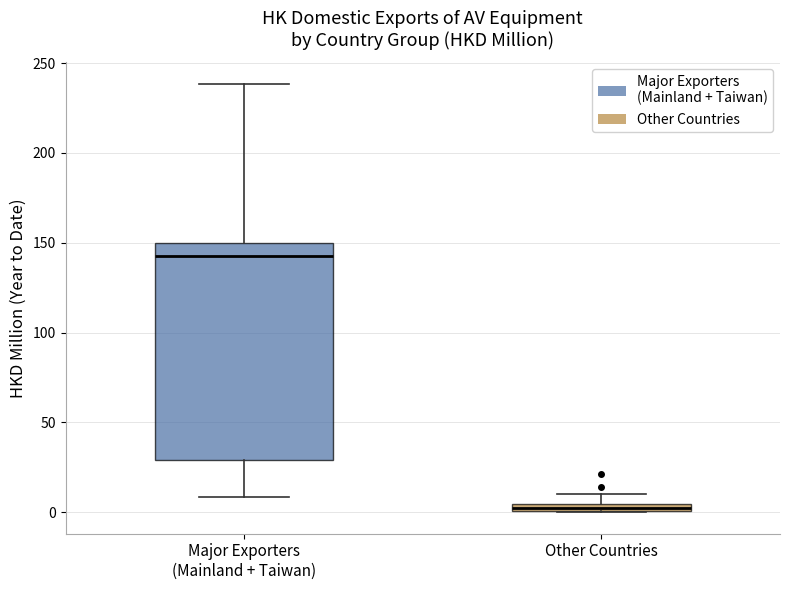

Which box's median line is the highest?

Major Exporters (Mainland + Taiwan)